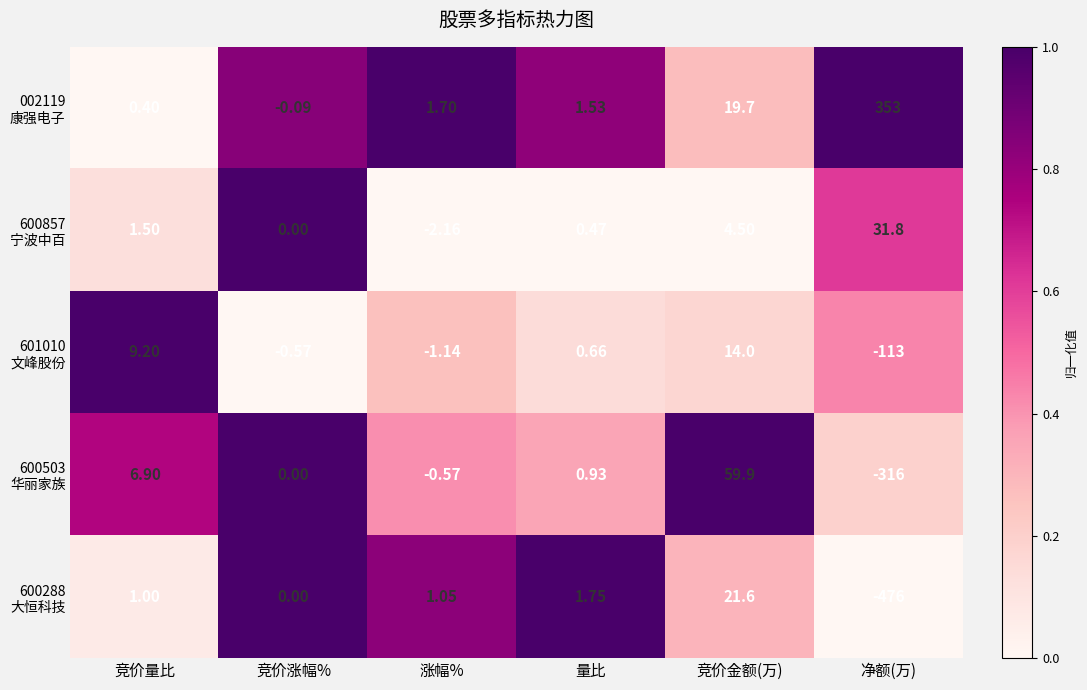

At which category is the sum across all series the highest?

竞价金额(万)